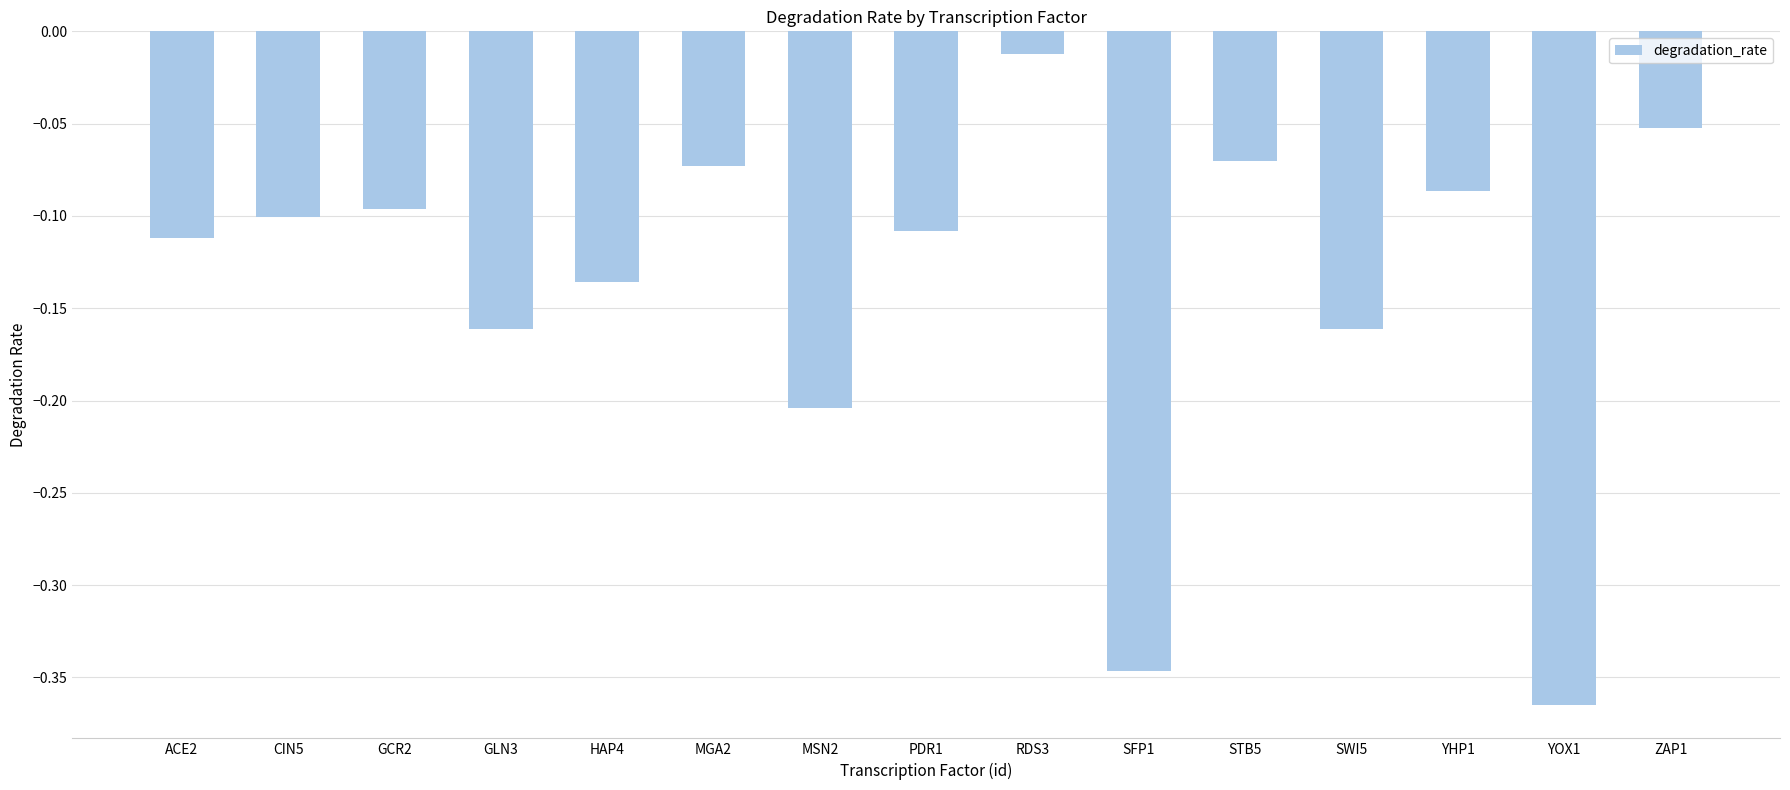

What is the label of the 8th bar from the right?

PDR1